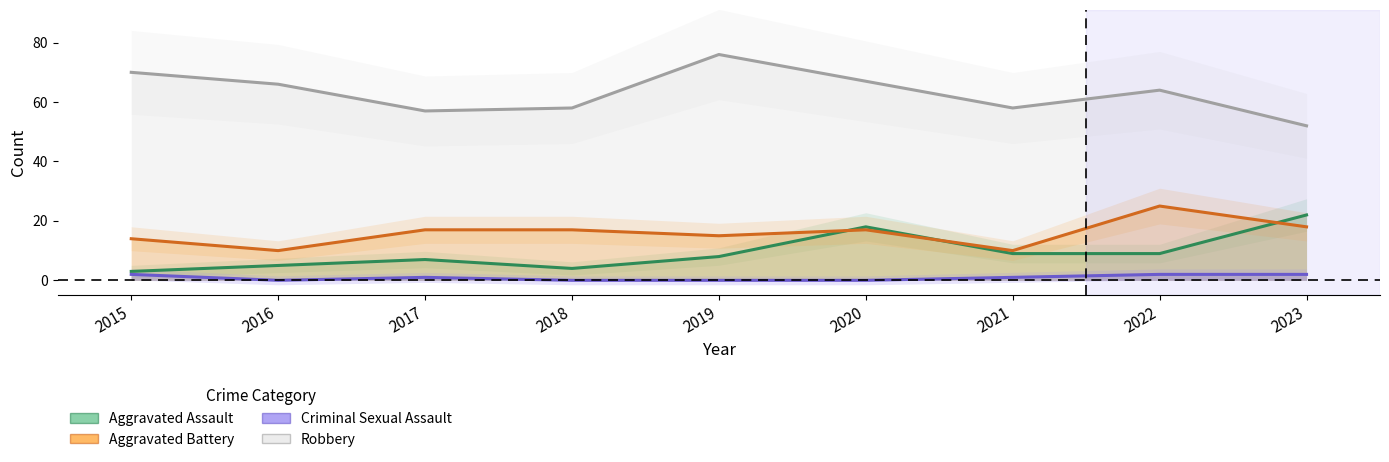

True or false: Robbery and Aggravated Battery cross at least once.

False